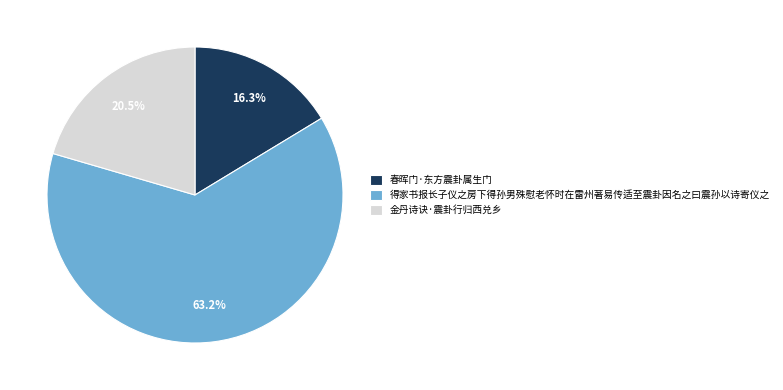

Is it true that 春晖门·东方震卦属生门 is 16% of the pie?

True